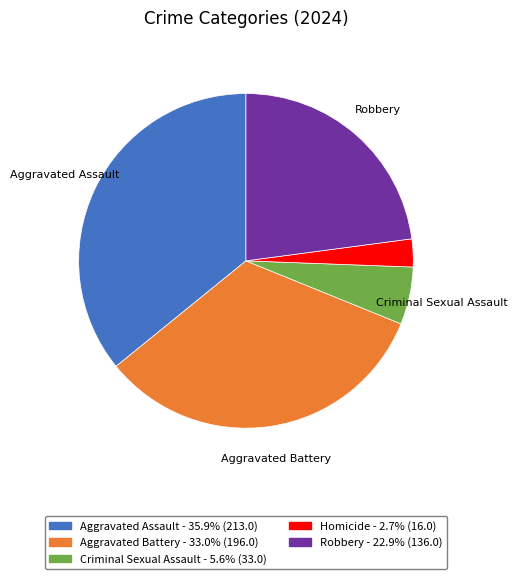

Is Homicide the majority of the pie?

No